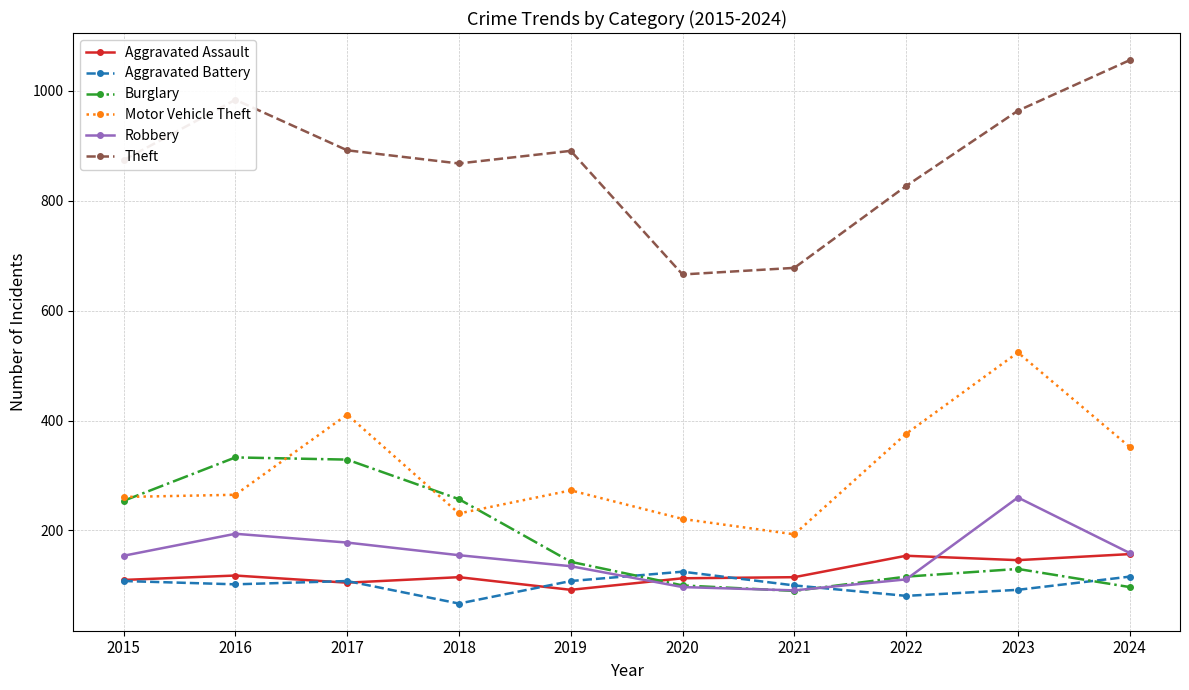

Does the chart have visible grid lines?

Yes